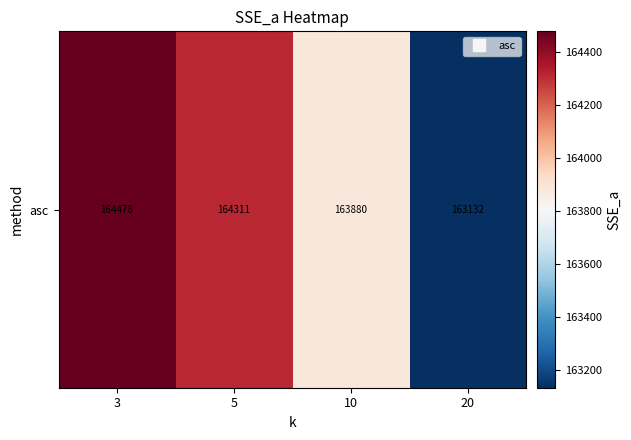

What is the sum of all values?

655800.2